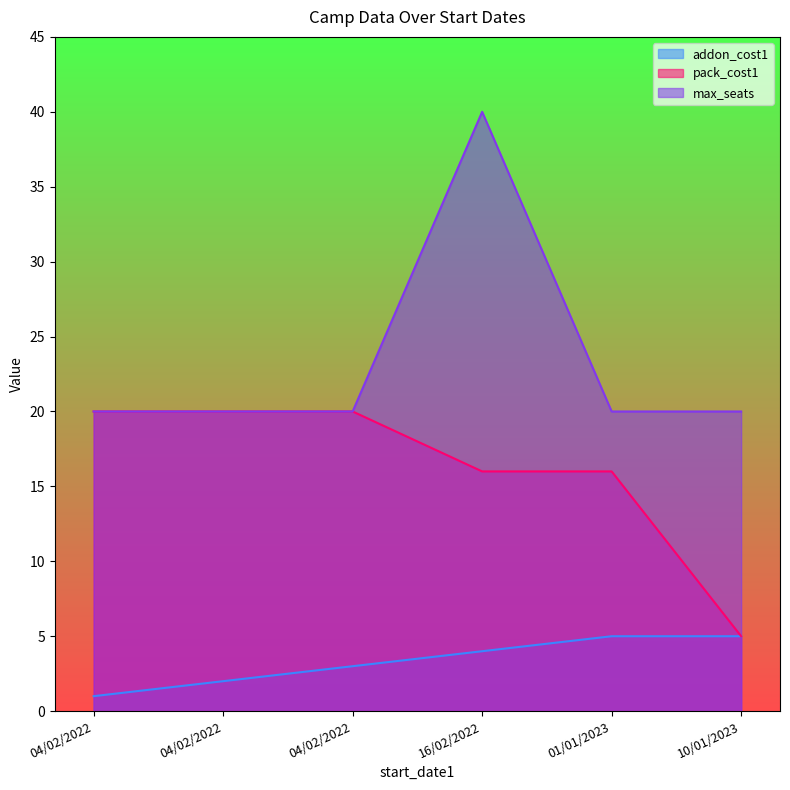

What is the difference between the highest and lowest values at 04/02/2022?

19